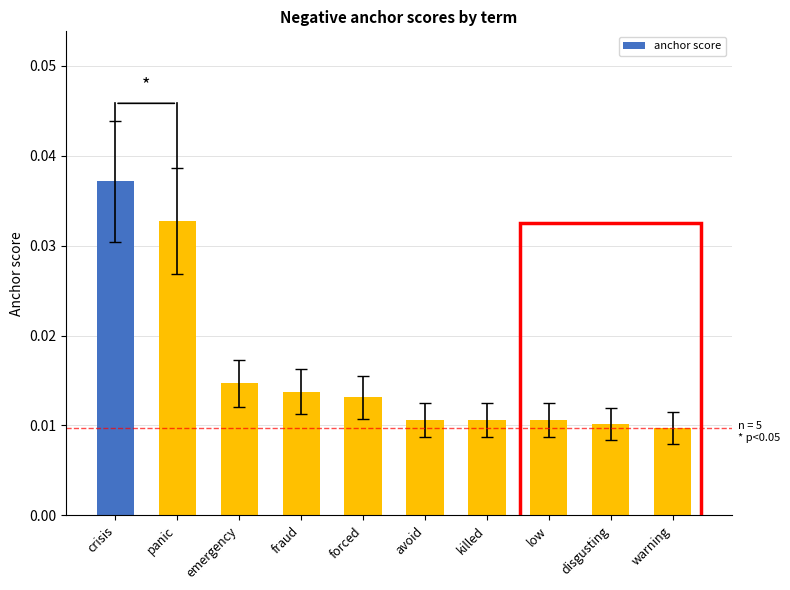

What position from the left is low?

8